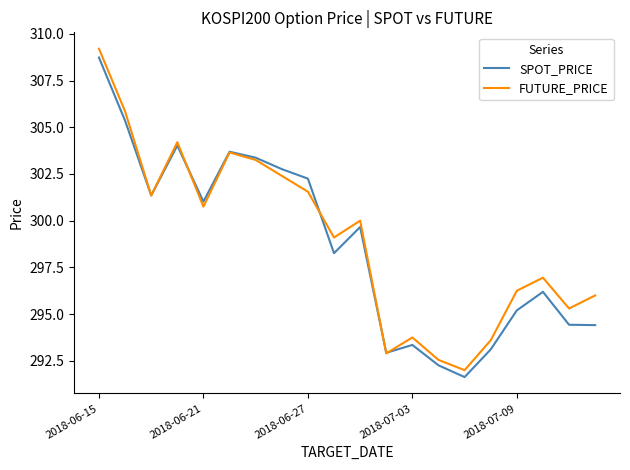

What is the minimum value for SPOT_PRICE?

291.6